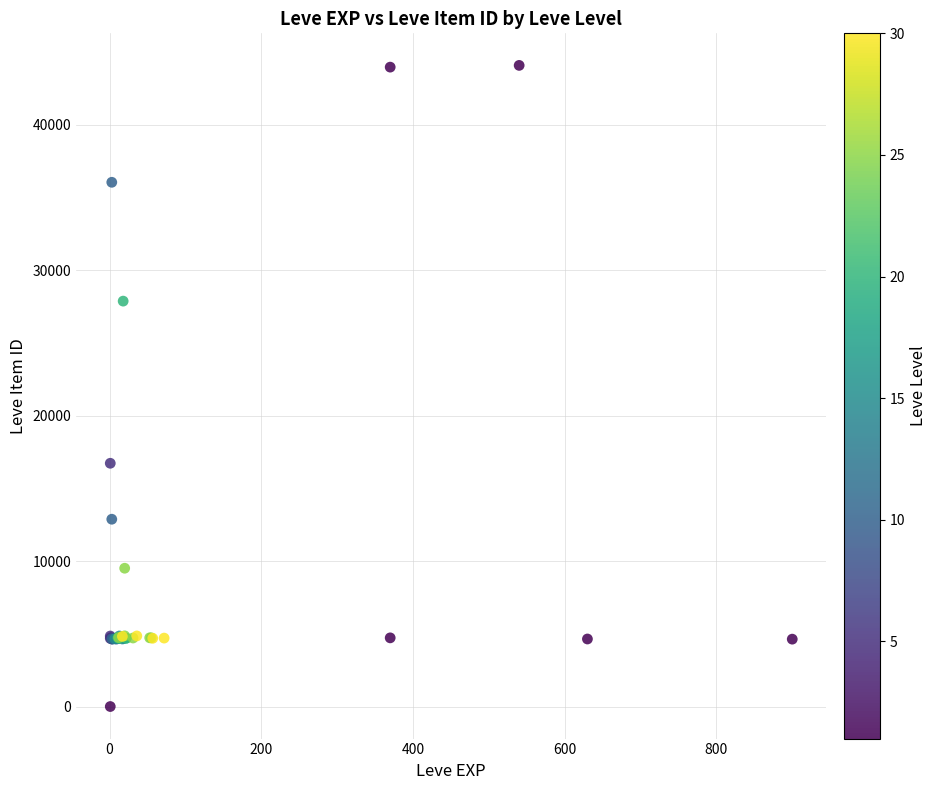

What Y value in the scatter plot is closest to 22050?

16734